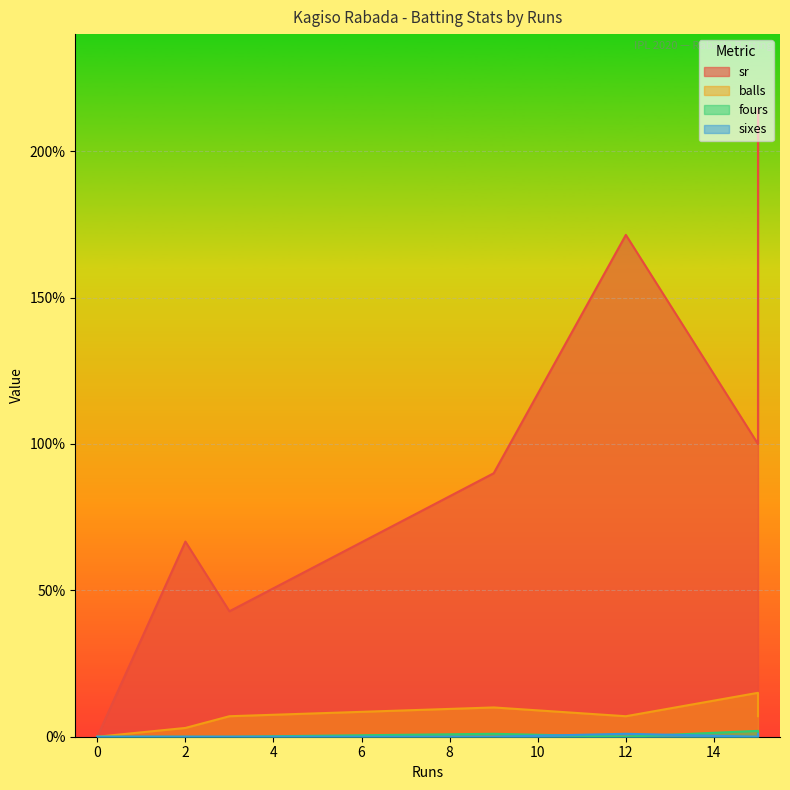

Does the chart display data point markers on the line(s)?

No